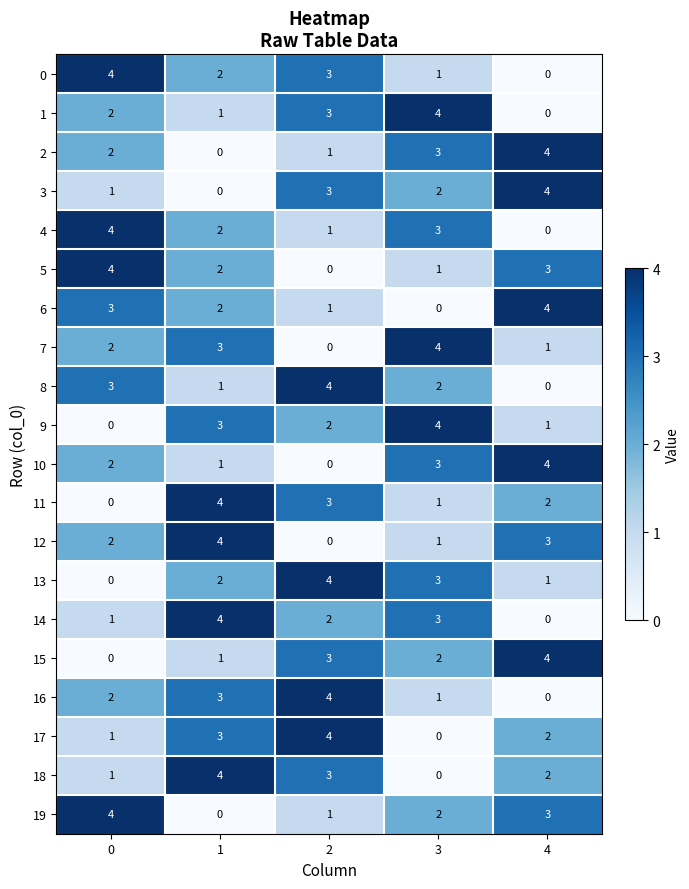

What is the total value across all series at 0?

38